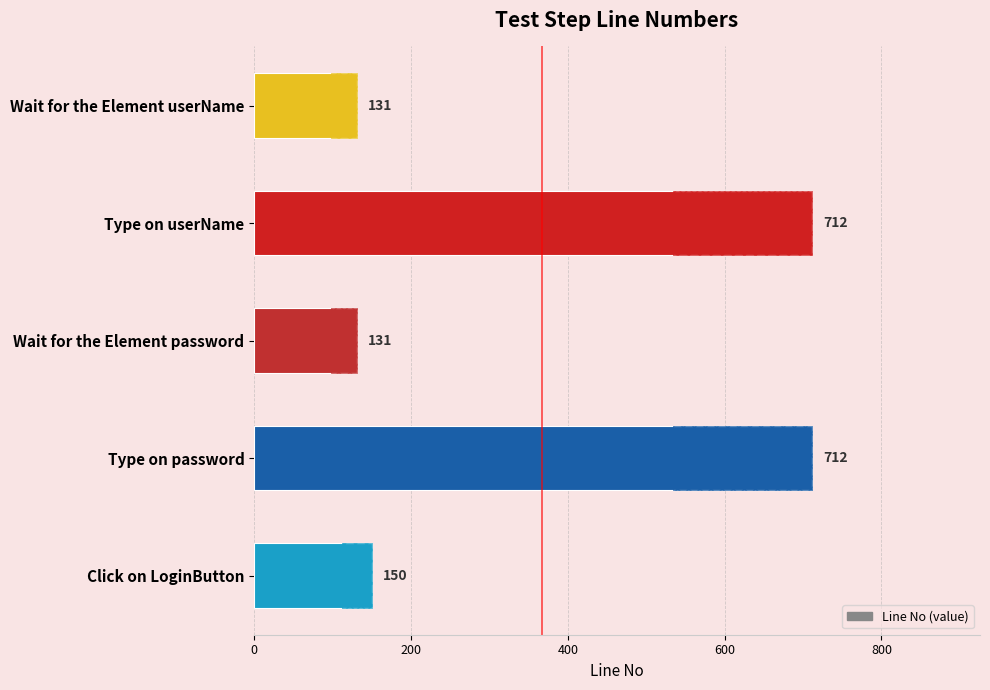

What is the change in value from Type on userName to Click on LoginButton?

-562